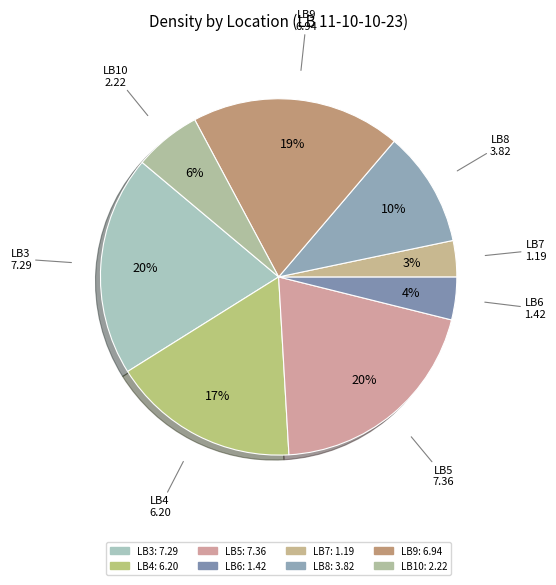

Which slice is the smallest?

LB7